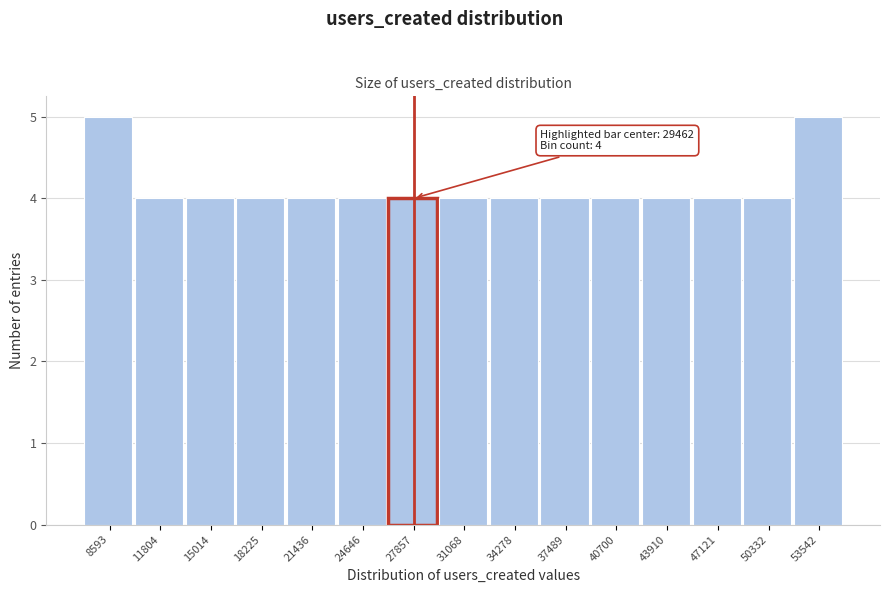

Reading right to left, what are all the values shown in this chart?

5	4	4	4	4	4	4	4	4	4	4	4	4	4	5